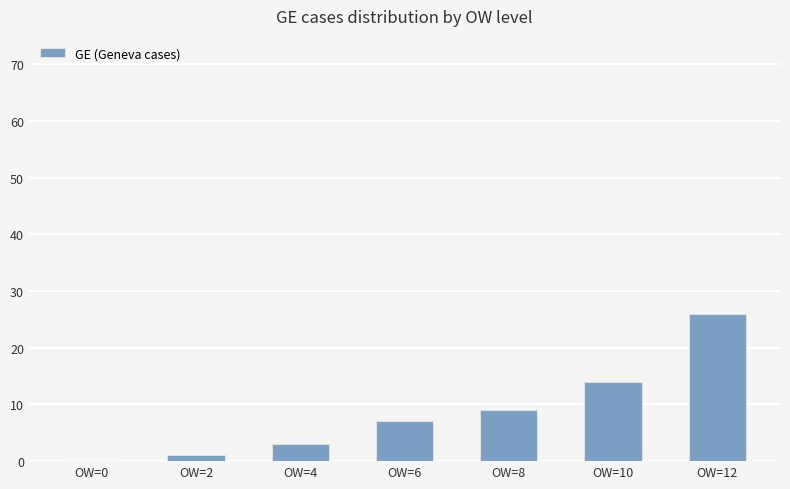

The value at OW=4 is 3. True or false?

True